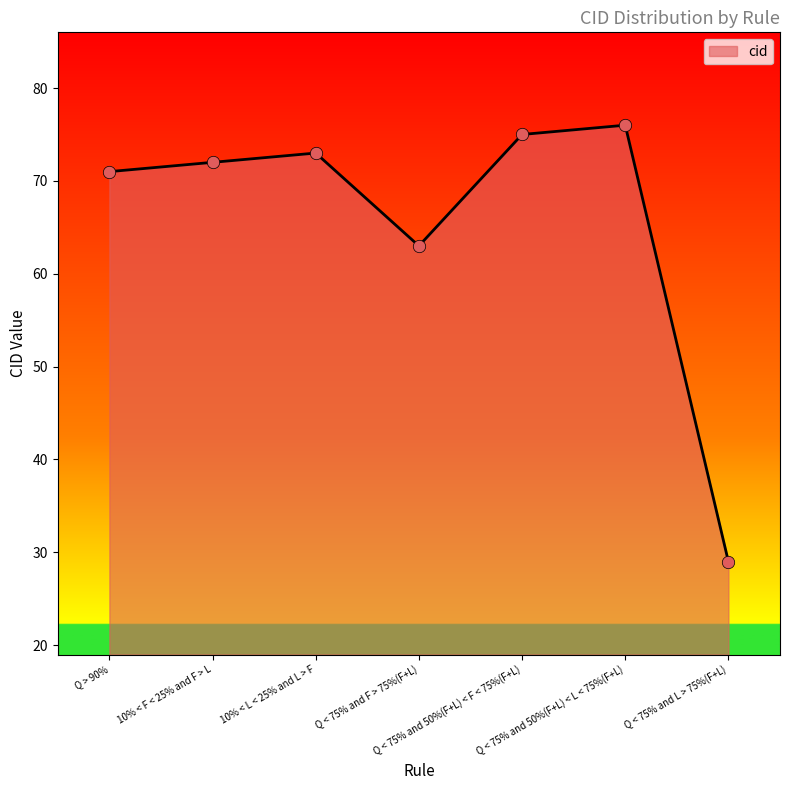

What is the ratio of the value at Q < 75% and 50%(F+L) < L < 75%(F+L) to the value at 10% < F < 25% and F > L?

1.1